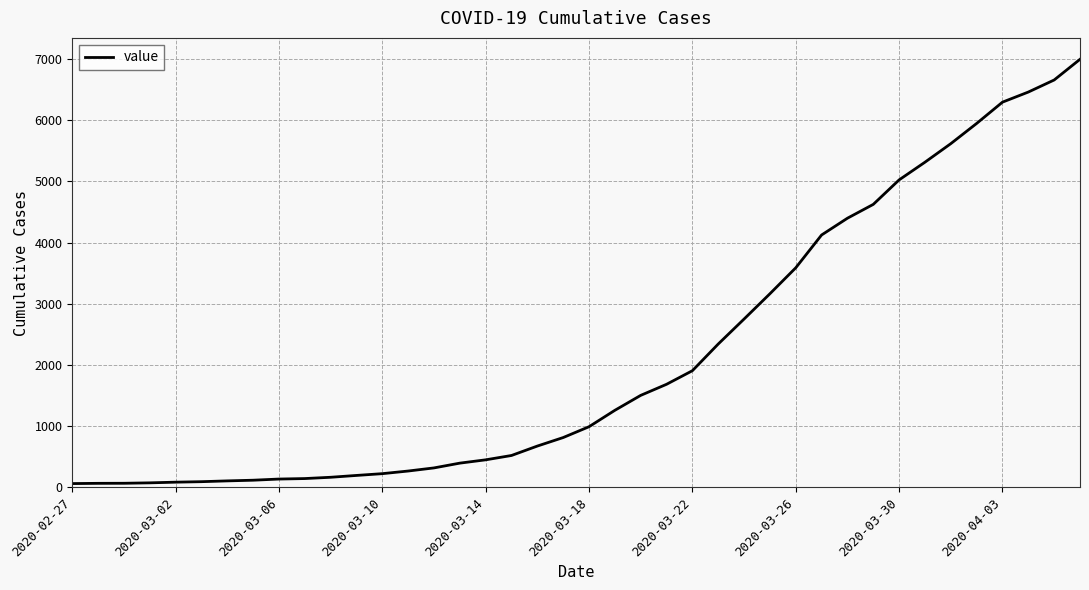

What is the difference between the maximum and minimum values?

6931